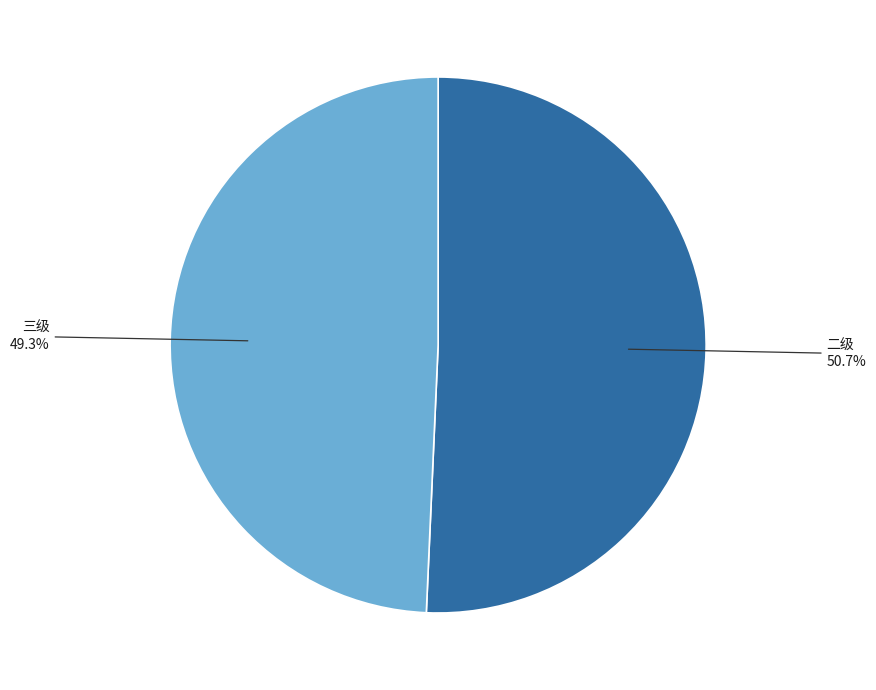

Does any single category account for the majority?

Yes